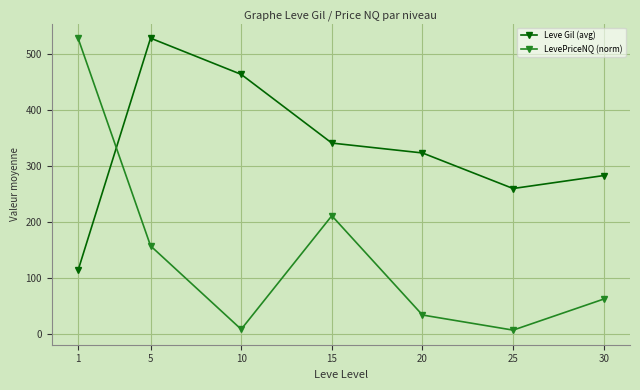

What is the smallest value displayed?

6.8